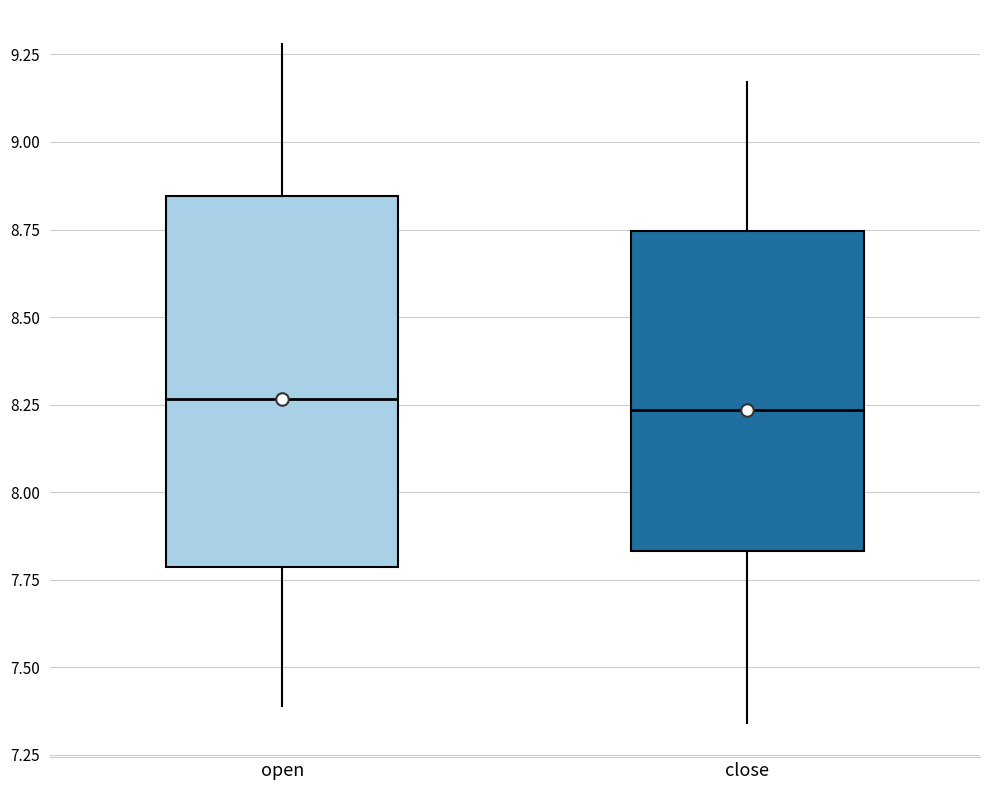

Which box is the tallest, from its lower edge to its upper edge?

open